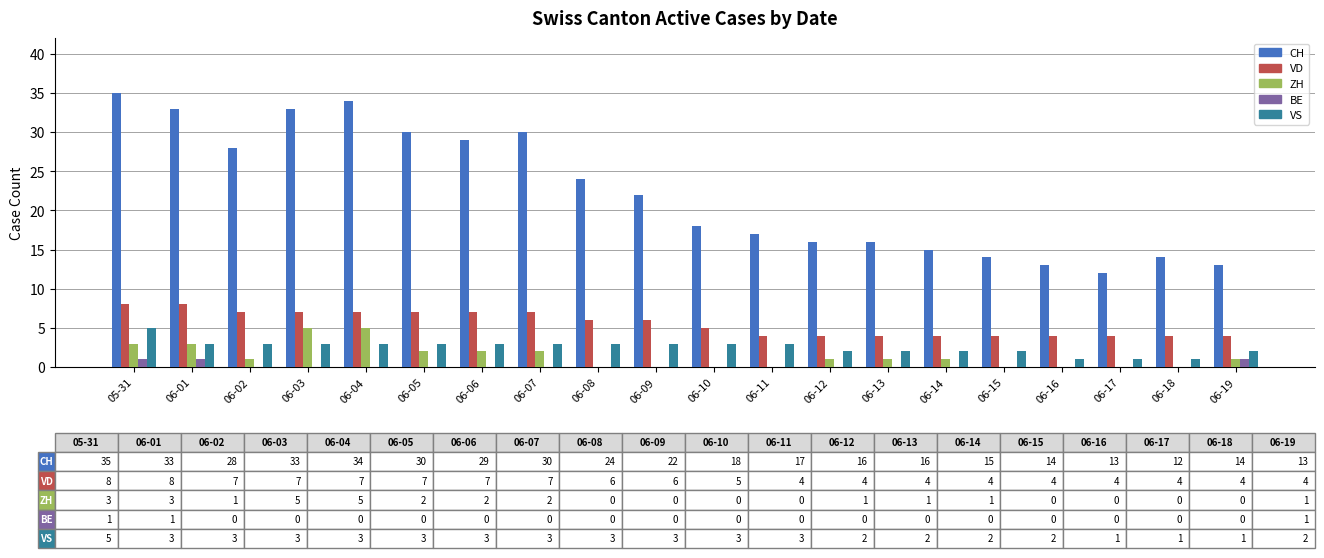

Does the chart contain stacked bars?

No